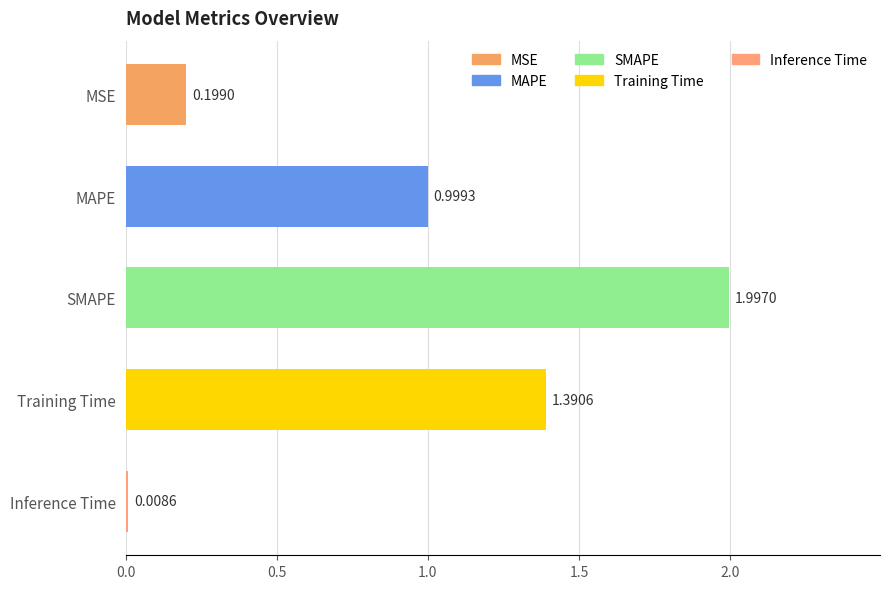

What is the difference between the values at SMAPE and MAPE?

1.0